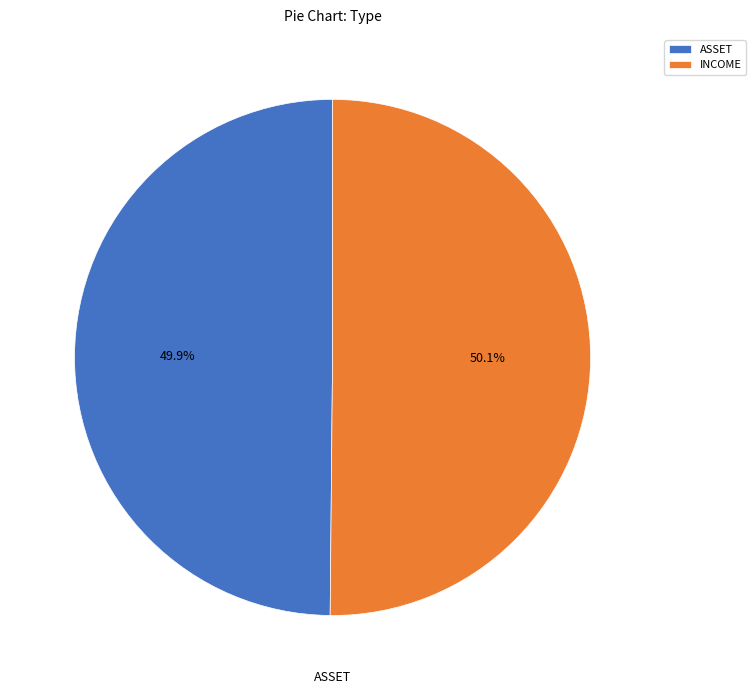

What is the total percentage of INCOME and ASSET?

100.0%